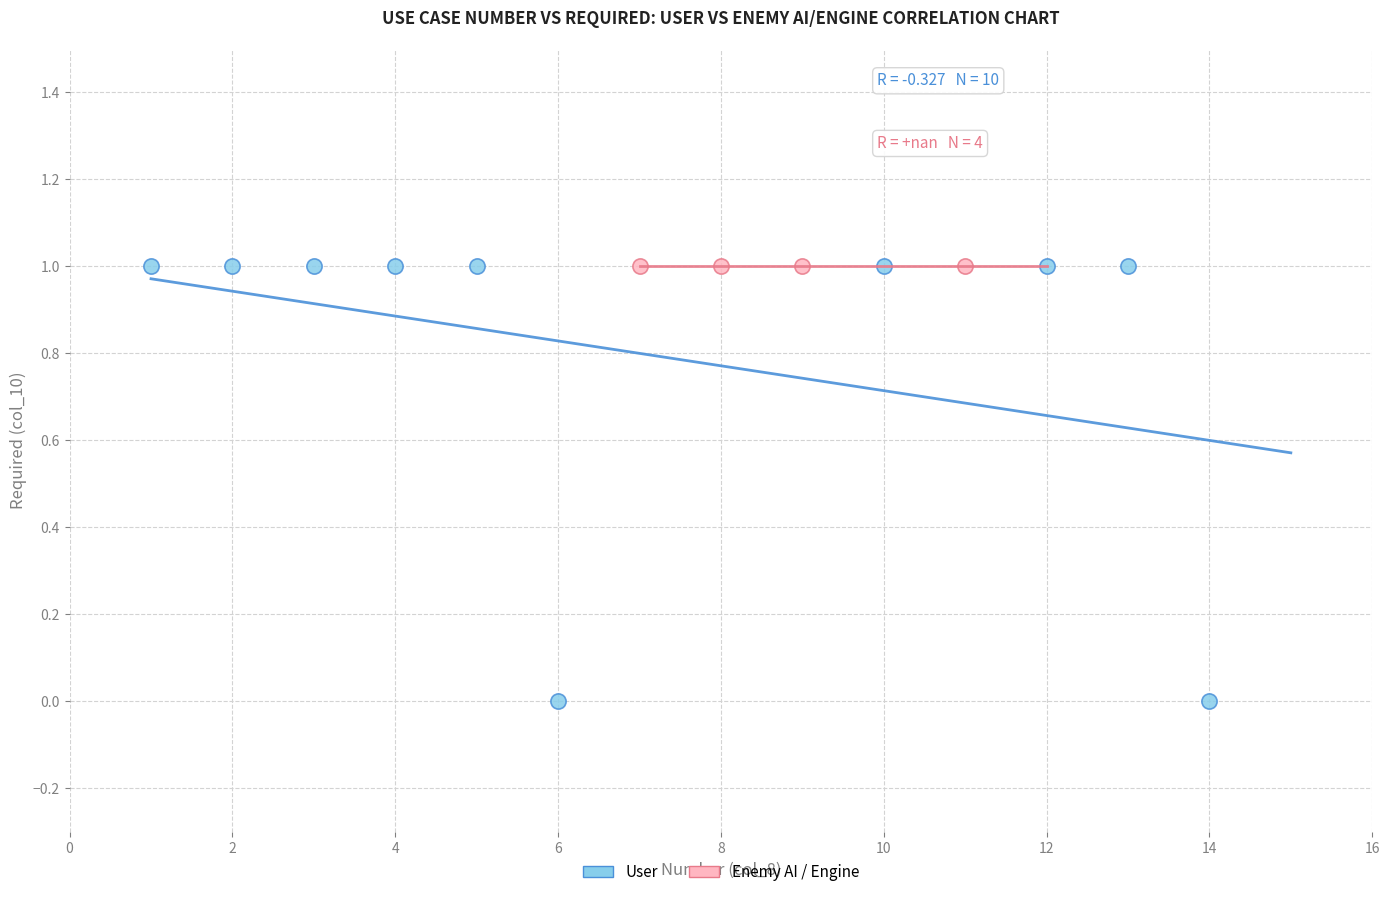

What are all the series names shown in the legend?

User, Enemy AI / Engine